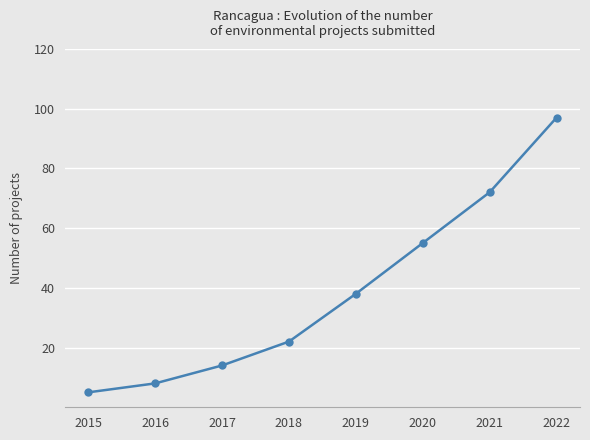

Between 2016 and 2015, which is larger?

2016